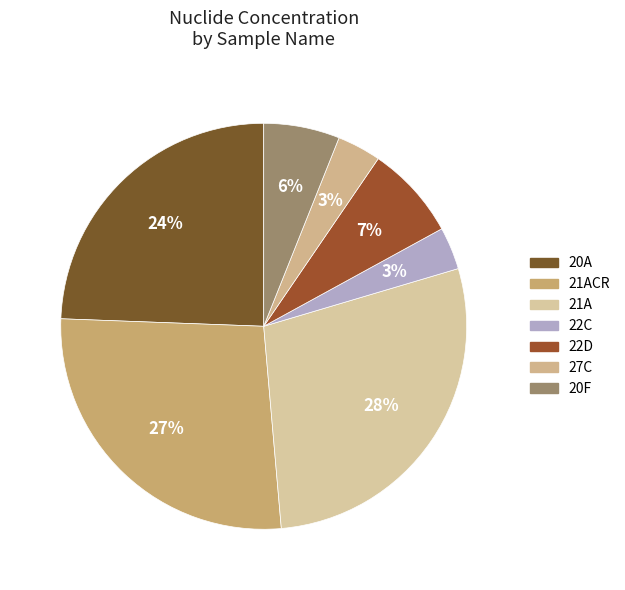

How many slices are in this pie chart?

7